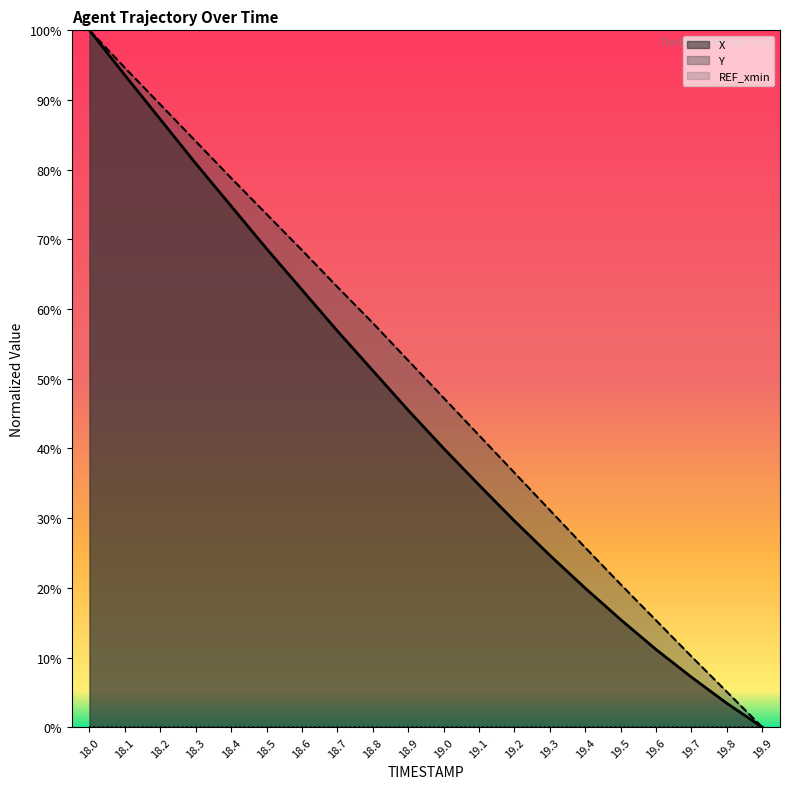

True or false: X and Y cross at least once.

False